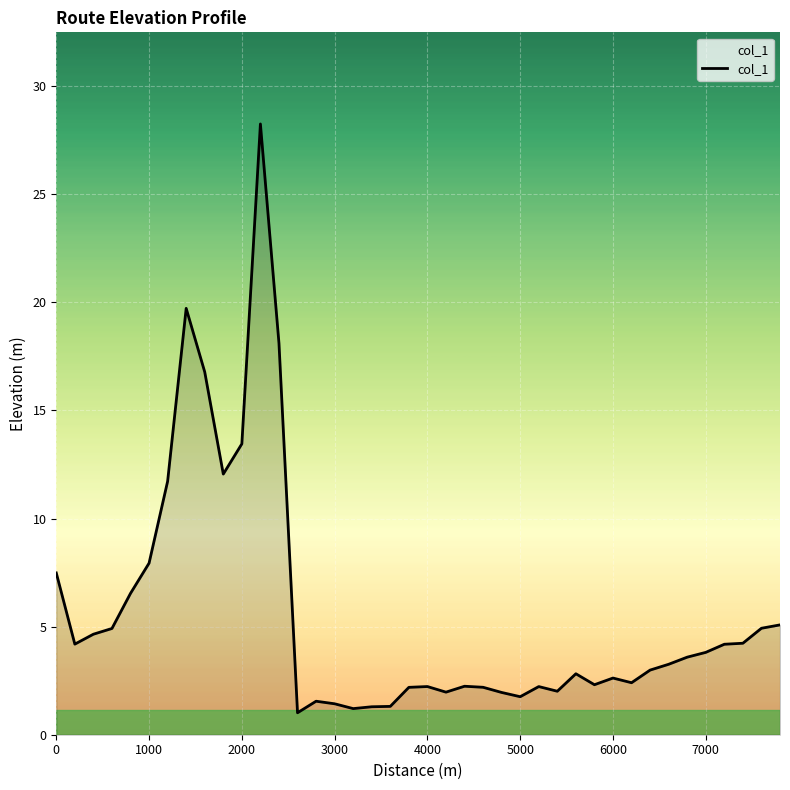

How many categories are shown in the chart?

40